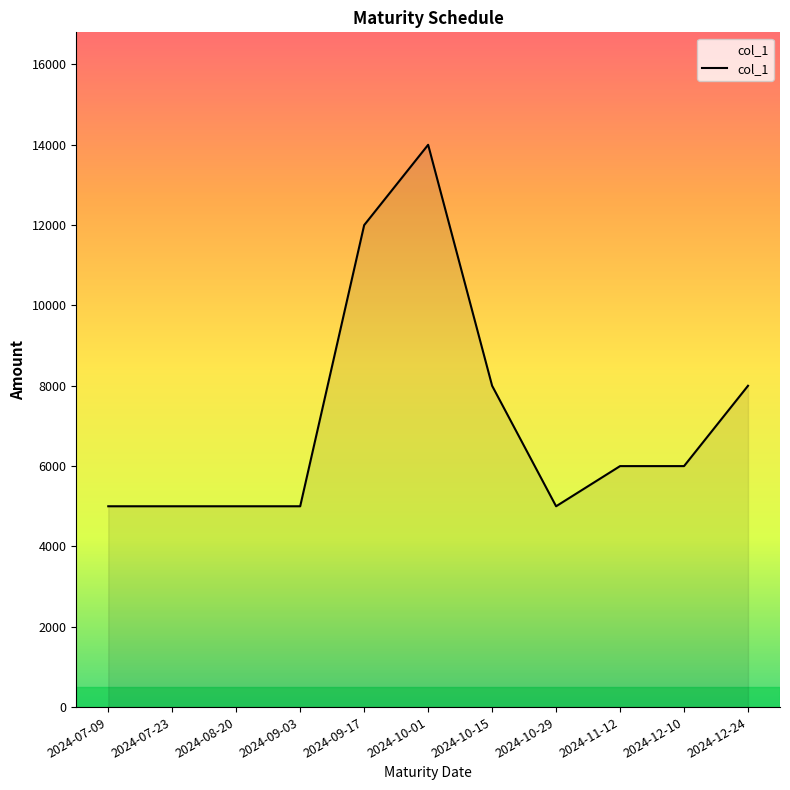

What is the approximate value at 2024-10-15, to the nearest 10?

8000